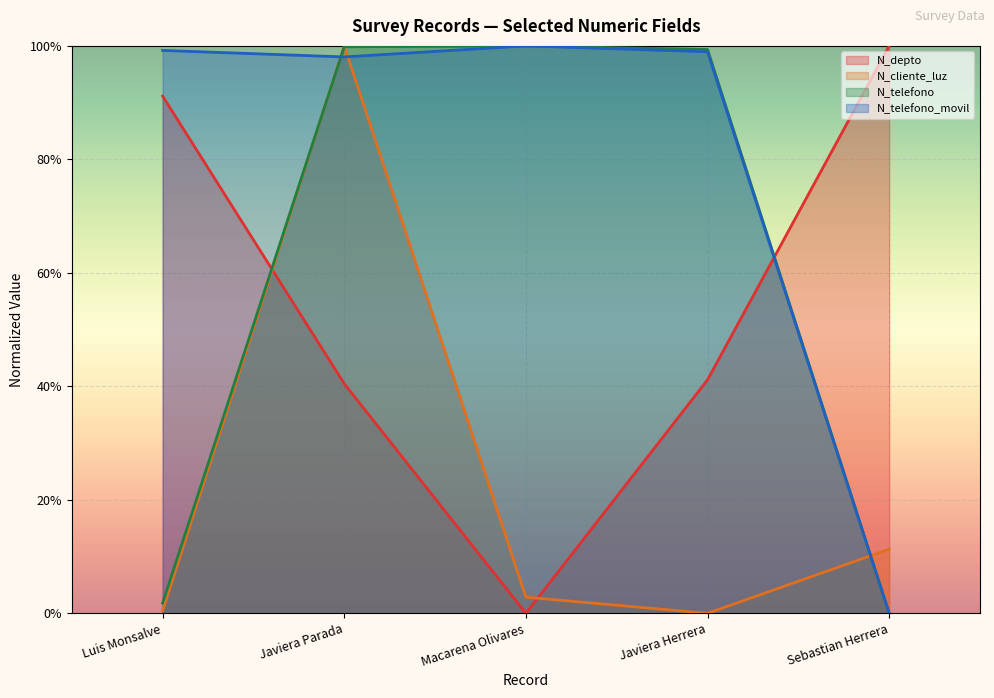

How many distinct data groups are displayed?

4